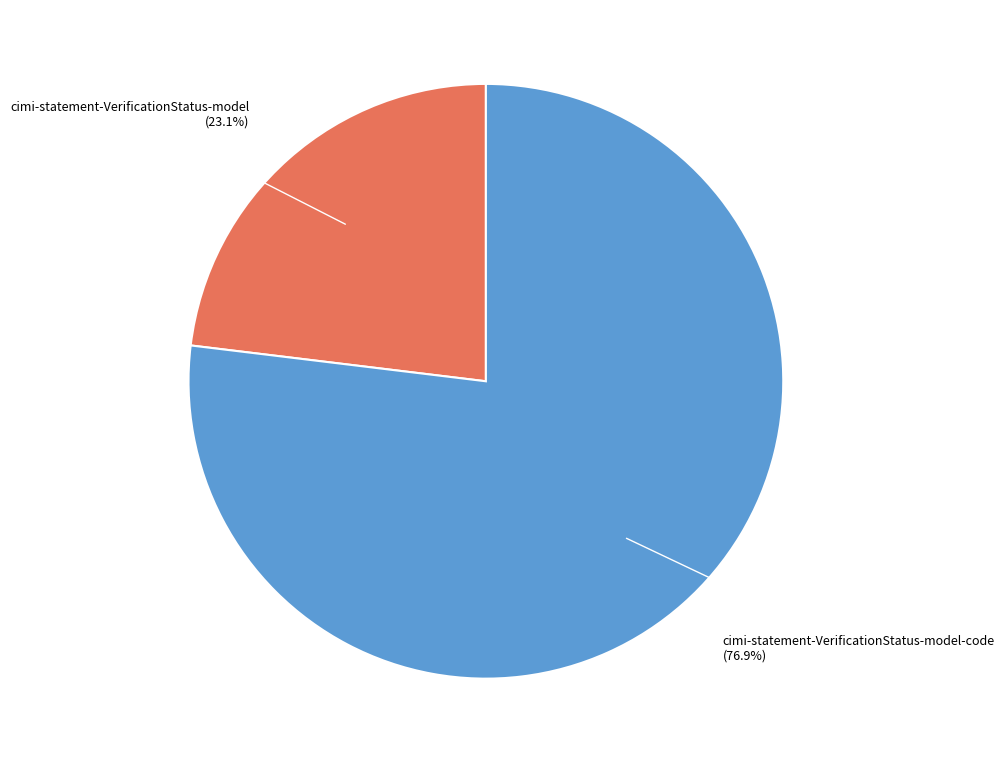

Is cimi-statement-VerificationStatus-model-code the majority of the pie?

Yes